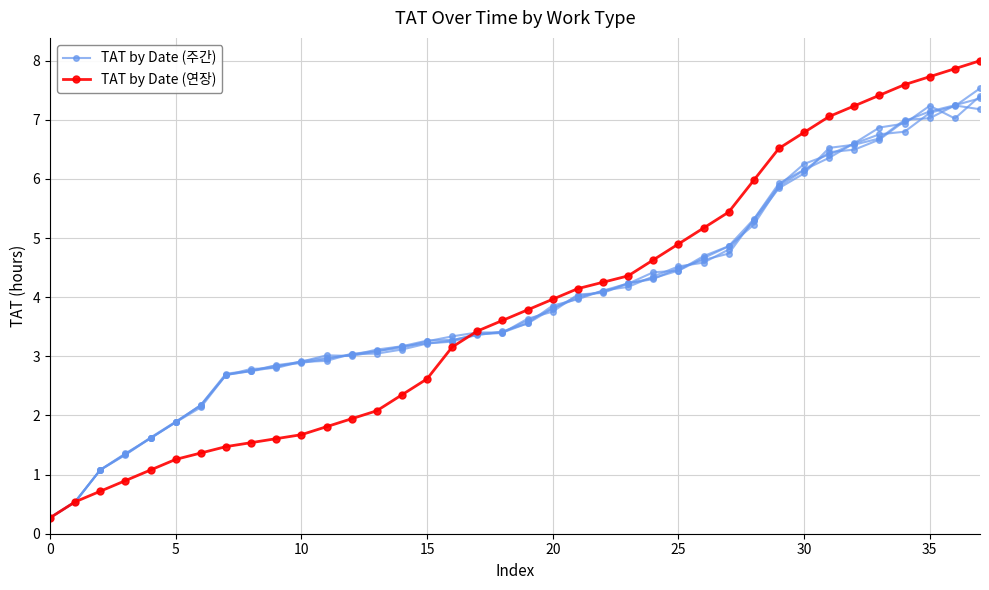

What is the sum of all TAT by Date (주간) values?

148.9